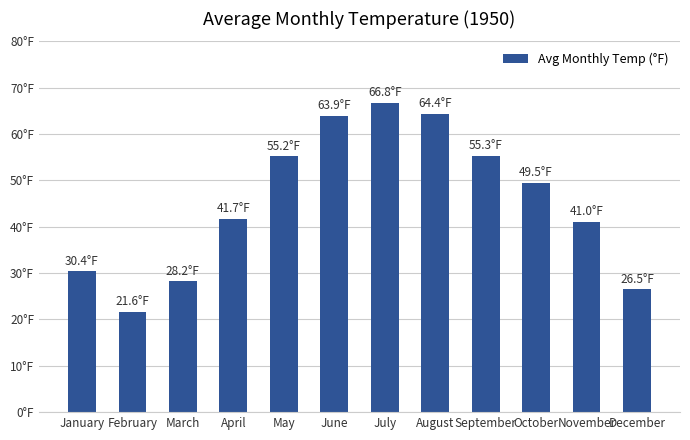

List the labels in order of value, smallest first.

February, December, March, January, November, April, October, May, September, June, August, July